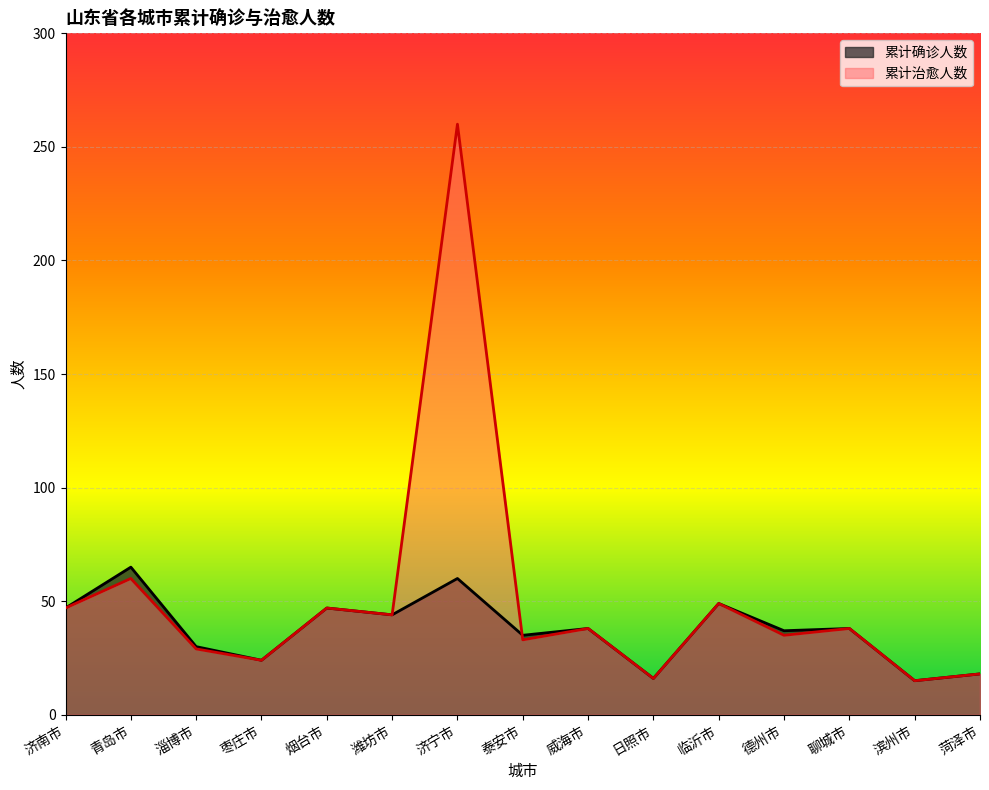

Reading right to left, list all the values displayed in this chart.

累计确诊人数: 18	15	38	37	49	16	38	35	60	44	47	24	30	65	47
累计治愈人数: 18	15	38	35	49	16	38	33	260	44	47	24	29	60	47